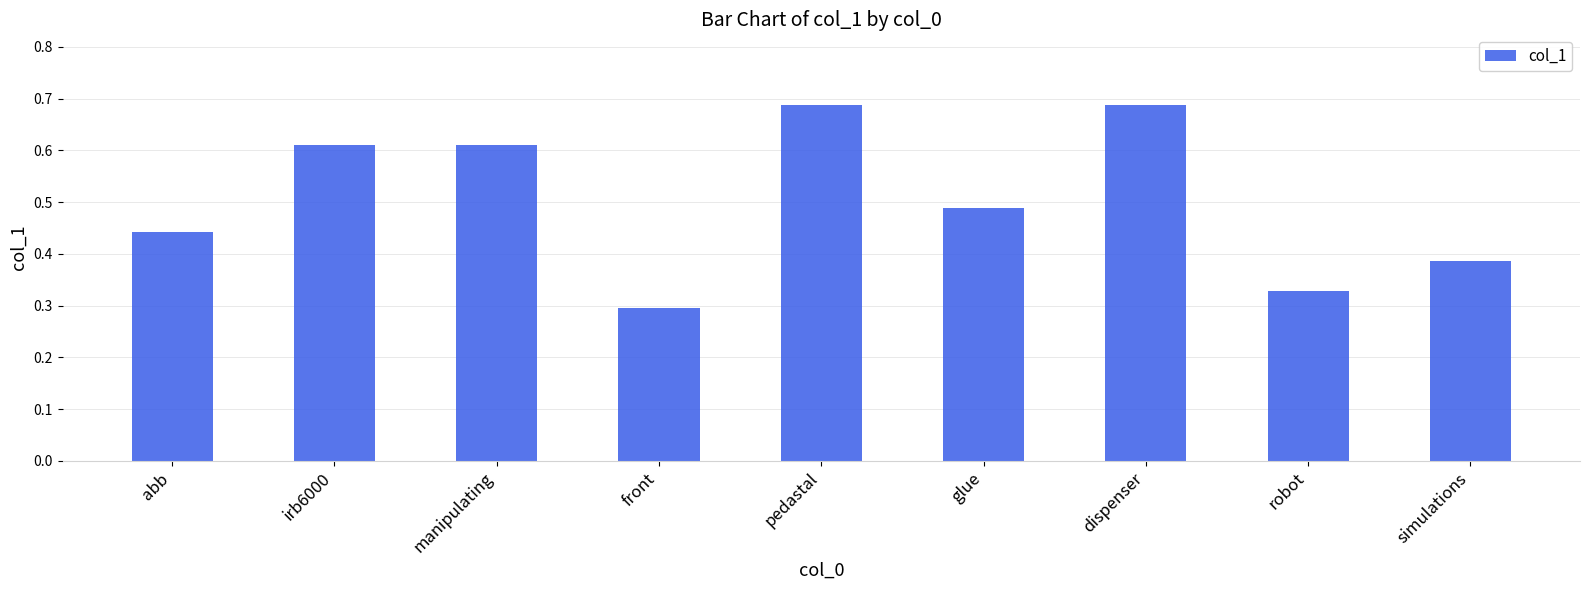

Which label corresponds to the smallest value in the chart?

front